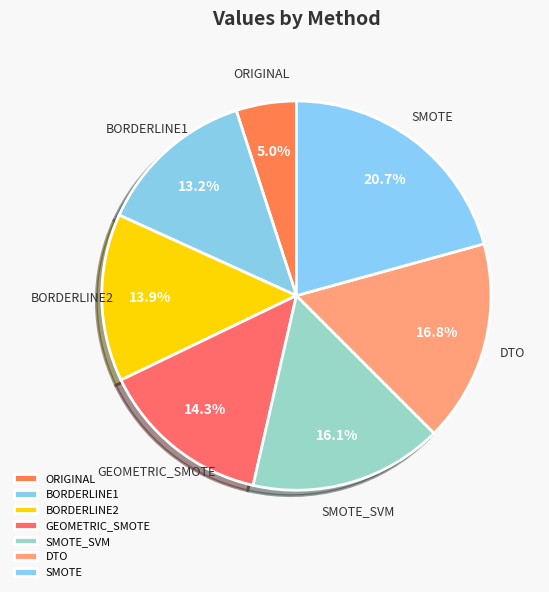

Which slice is the largest?

SMOTE